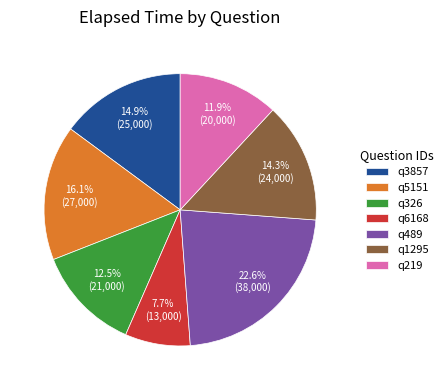

How many slices are in this pie chart?

7